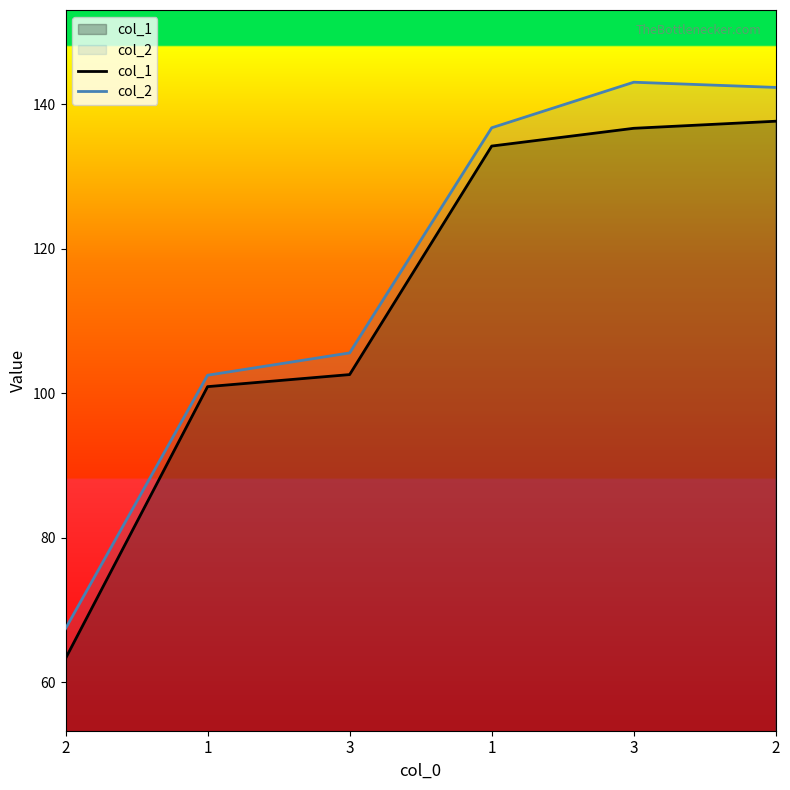

At how many categories does at least one series exceed 79?

5